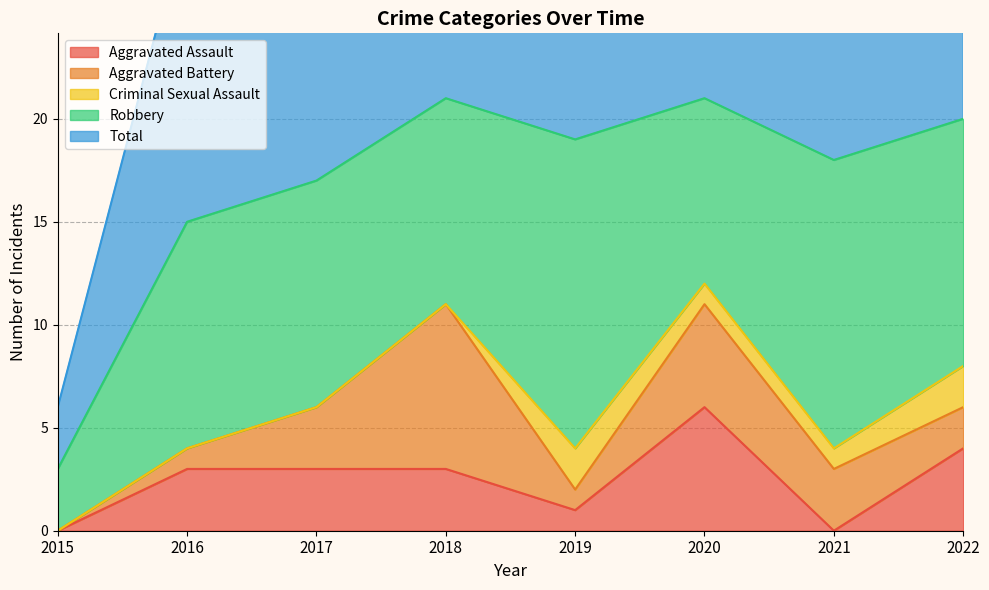

At 2017, list the series in order from smallest to largest.

Criminal Sexual Assault, Aggravated Assault, Aggravated Battery, Robbery, Total